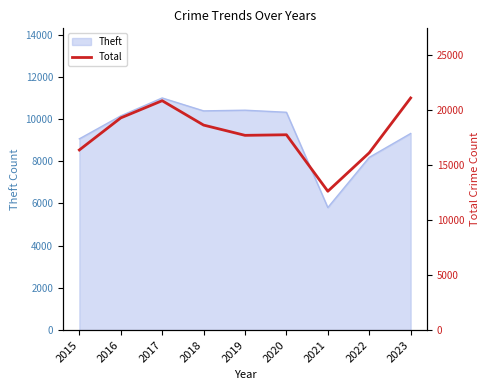

Which label corresponds to the largest value in the chart?

2023